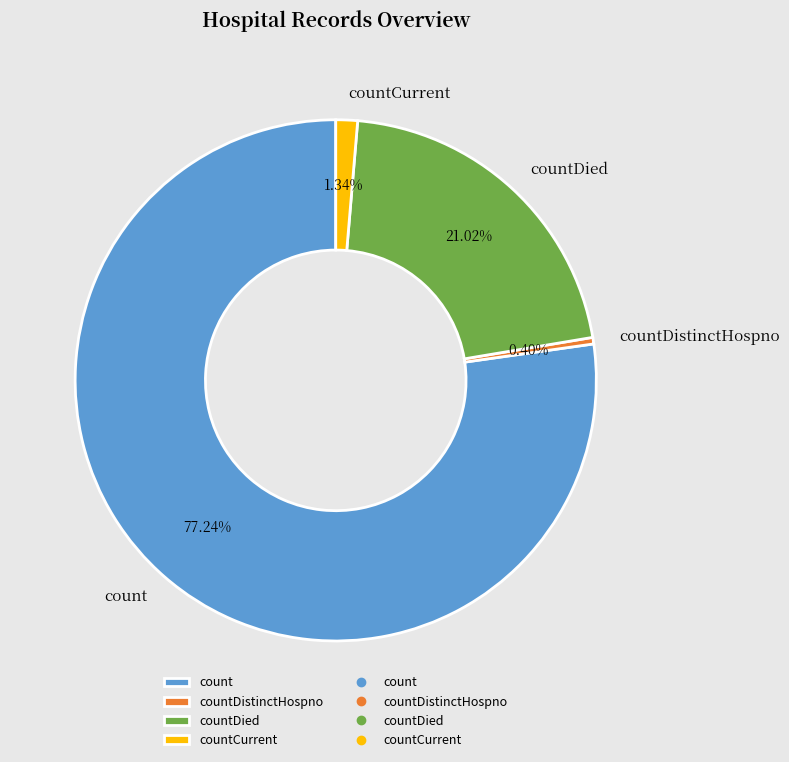

What is the ratio of the value at countDied to the value at count?

0.3